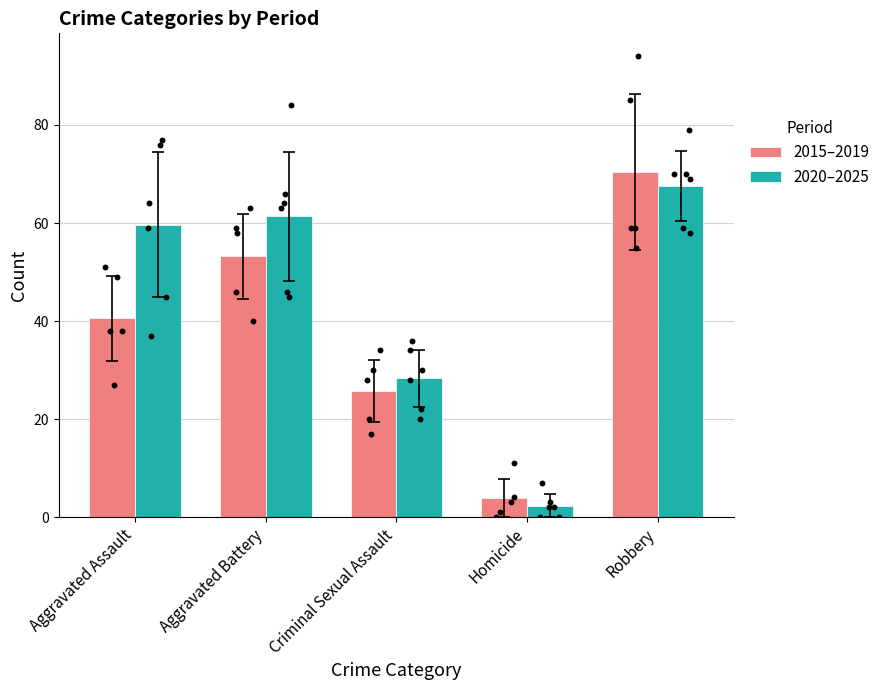

What are all the series names shown in the legend?

2015–2019, 2020–2025